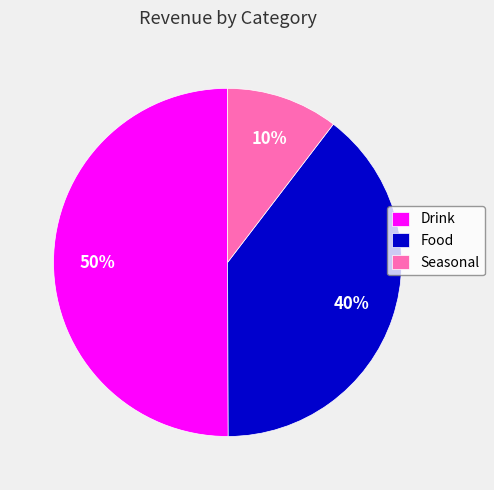

To the nearest percent, what percentage of the pie is Food?

40%